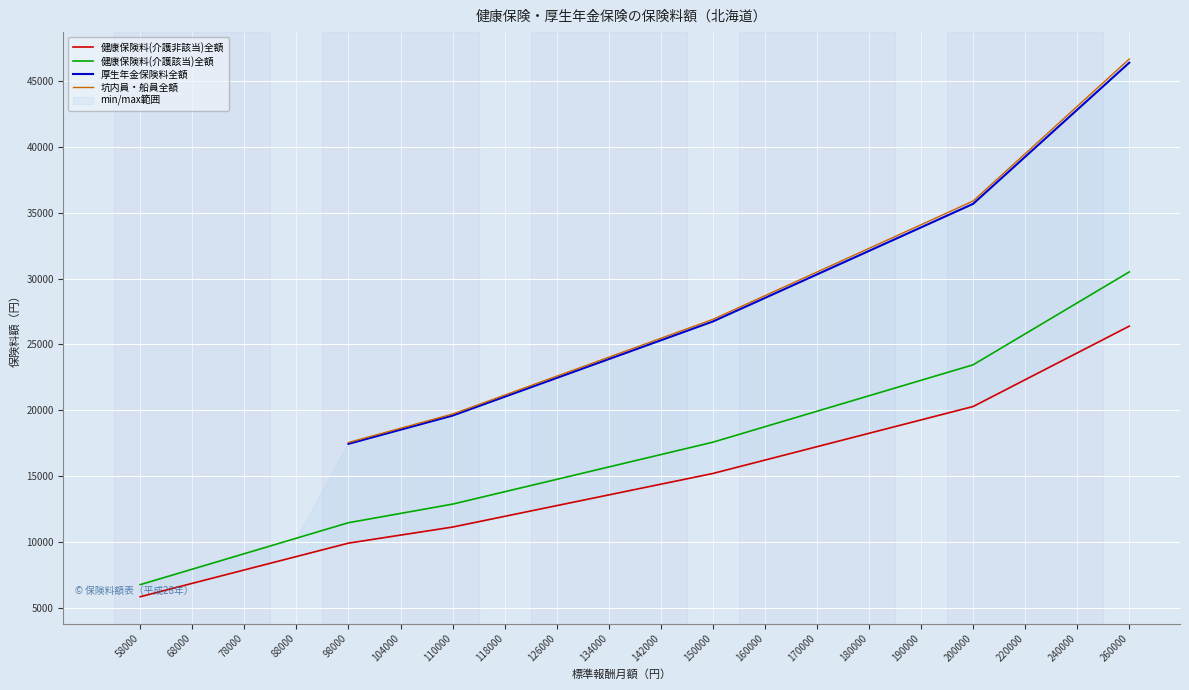

Which series has the widest spread of values?

健康保険料(介護該当)全額